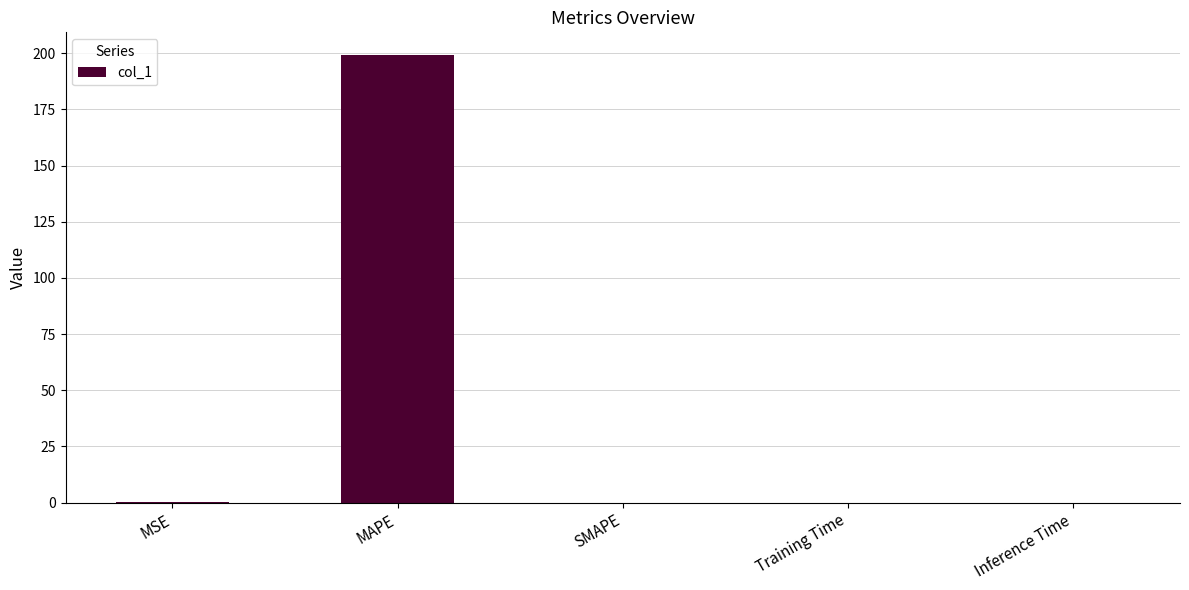

The chart shows a value of 199.3 at MAPE. True or false?

True